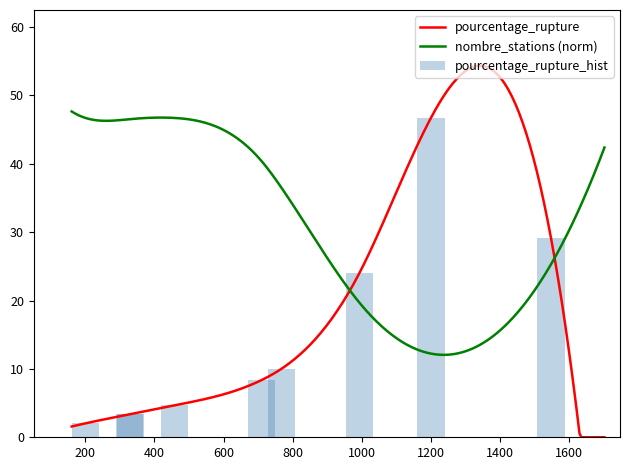

The value at 710 is 15.0. True or false?

False